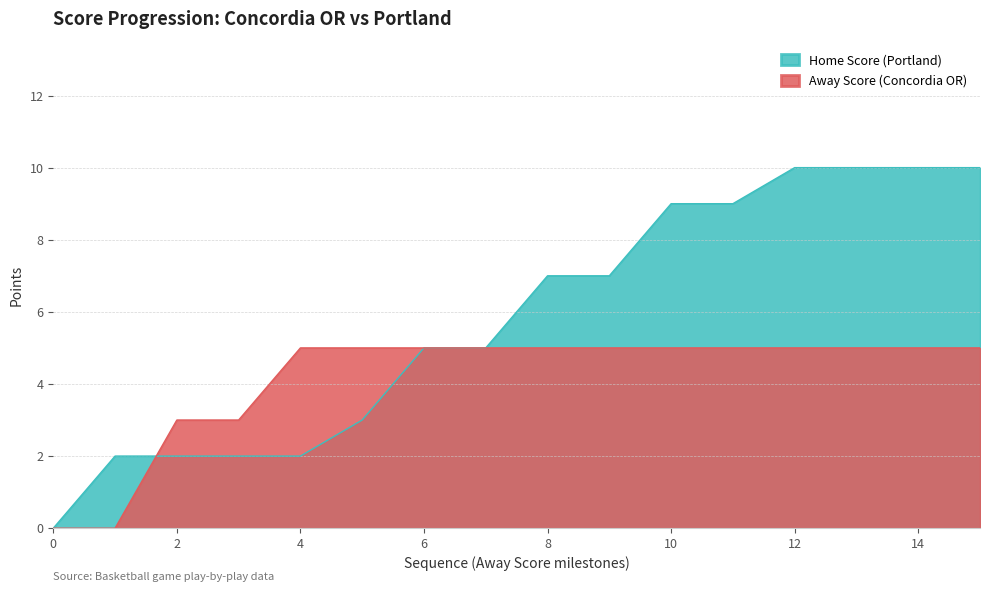

How many intersections are there between Away Score and Home Score?

1